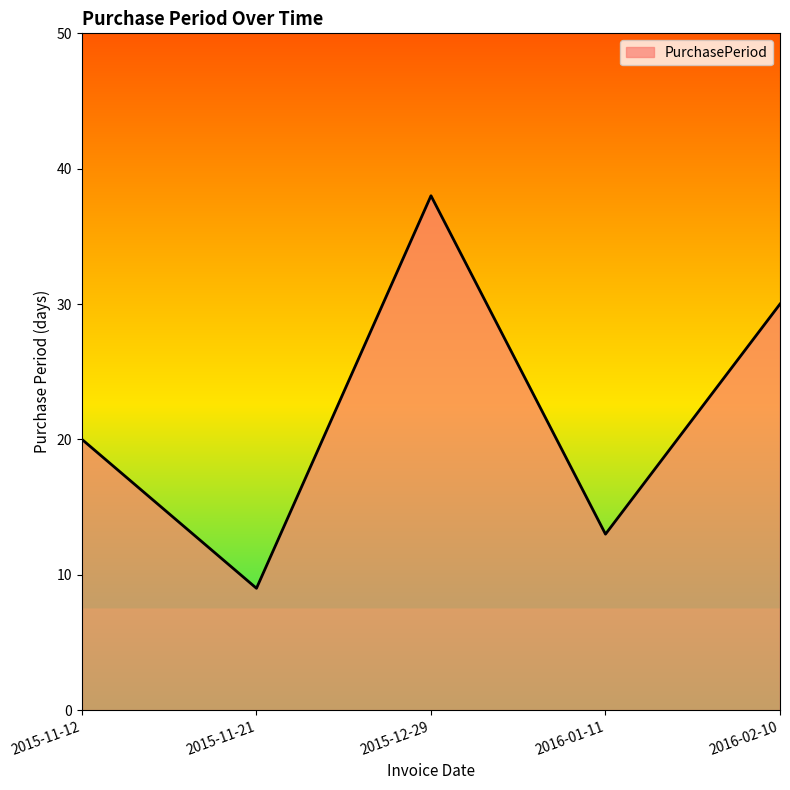

Between 2015-11-21 and 2015-12-29, which is larger?

2015-12-29